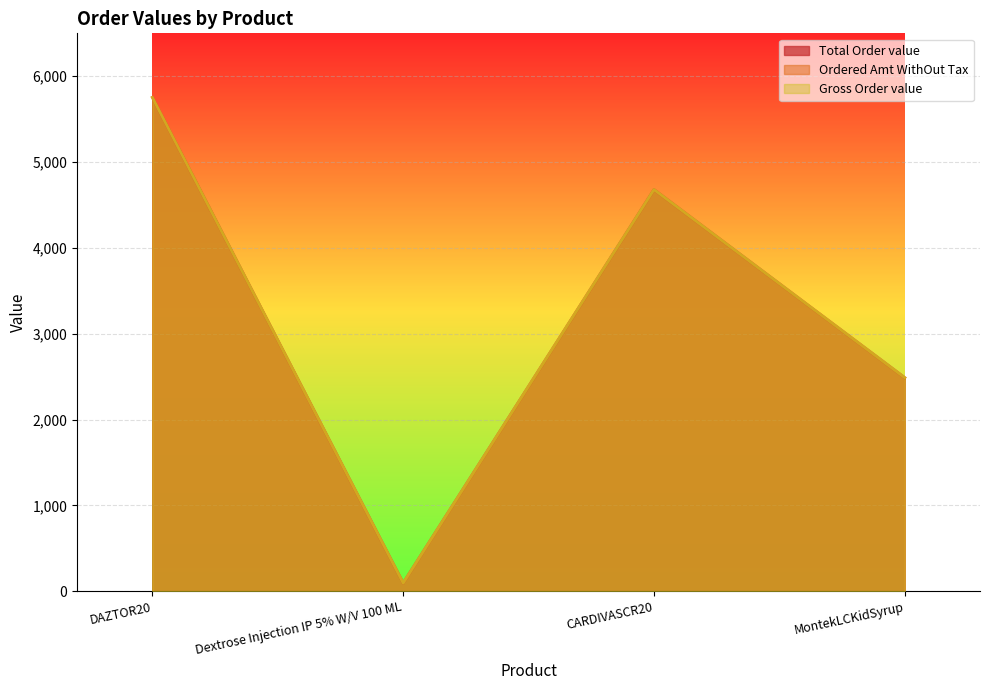

Rank the categories by Ordered Amt WithOut Tax value from highest to lowest.

DAZTOR20, CARDIVASCR20, MontekLCKidSyrup, Dextrose Injection IP 5% W/V 100 ML